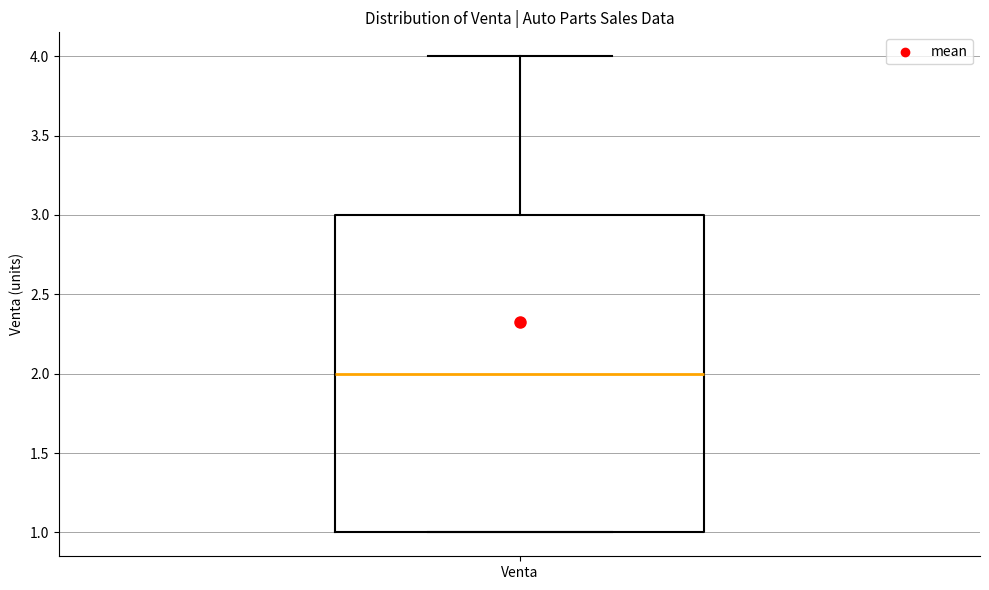

Where is the lower edge of the box for Venta on the y-axis? The values are not printed on the chart, so give them approximately, as read against the axis.

1